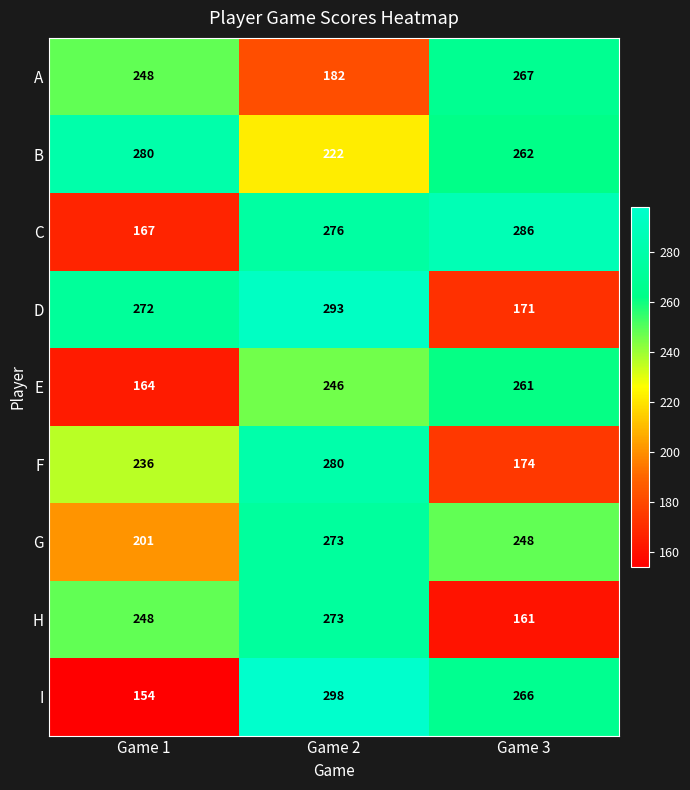

Which label corresponds to the smallest value in the chart?

Game 1